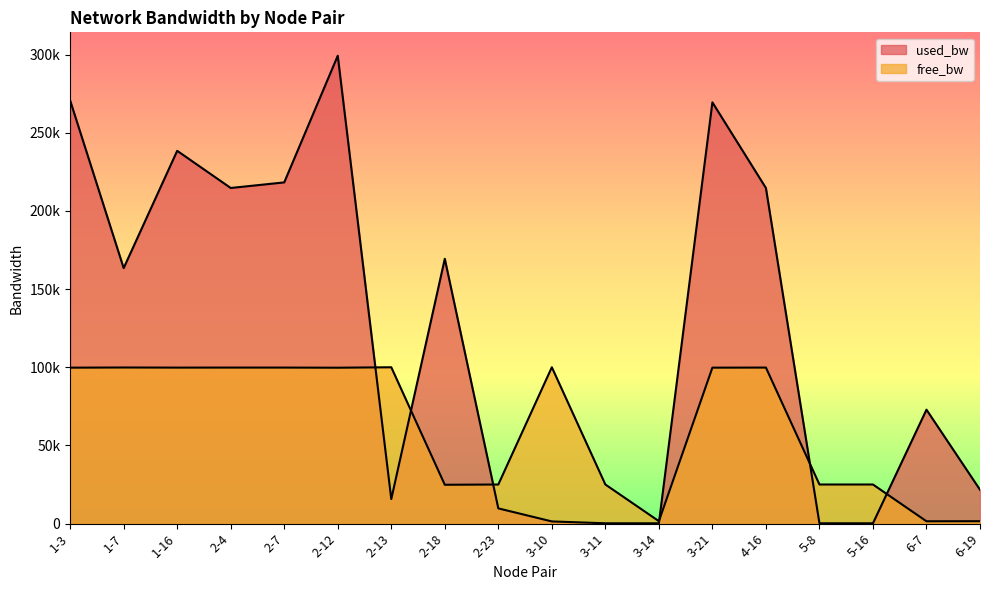

Which category has the lowest value in the free_bw series?

6-7